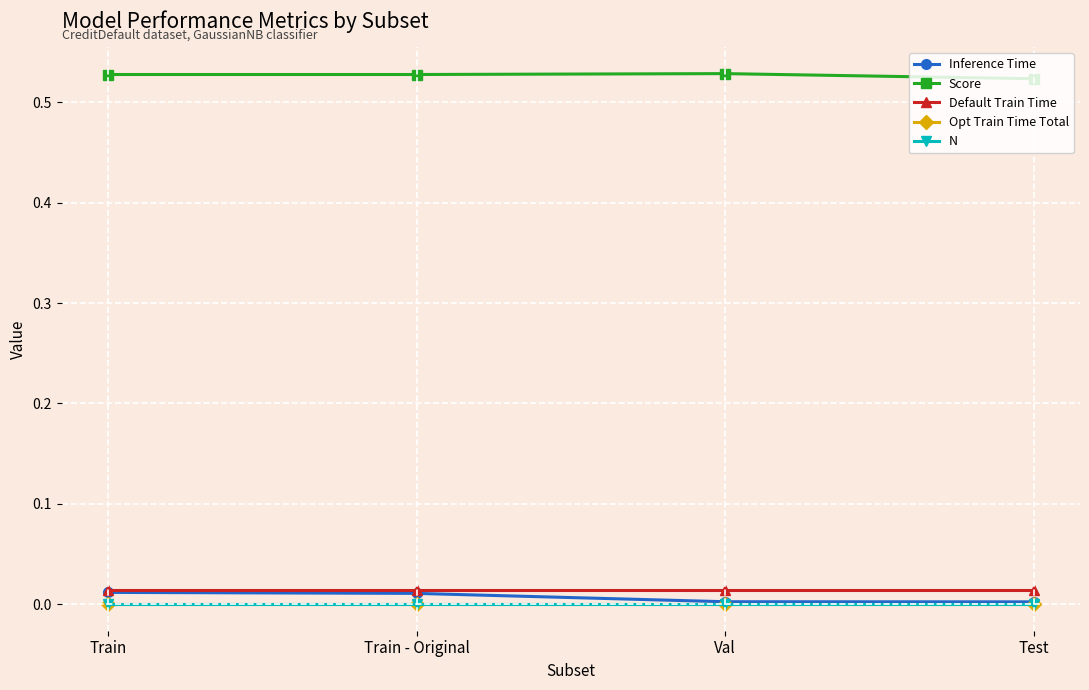

How many lines are shown in the chart?

5